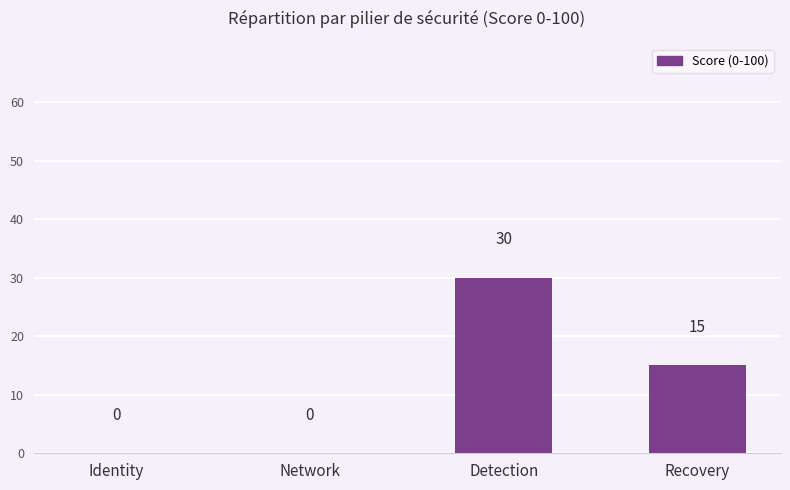

What is the maximum value shown in the chart?

30